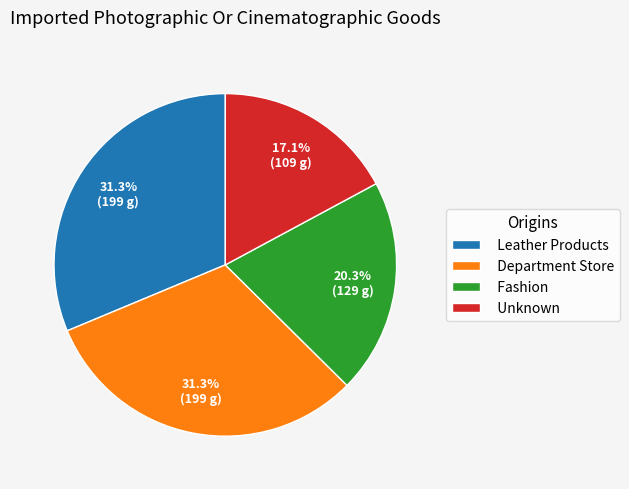

What is the total percentage of Leather Products and Unknown?

48.4%